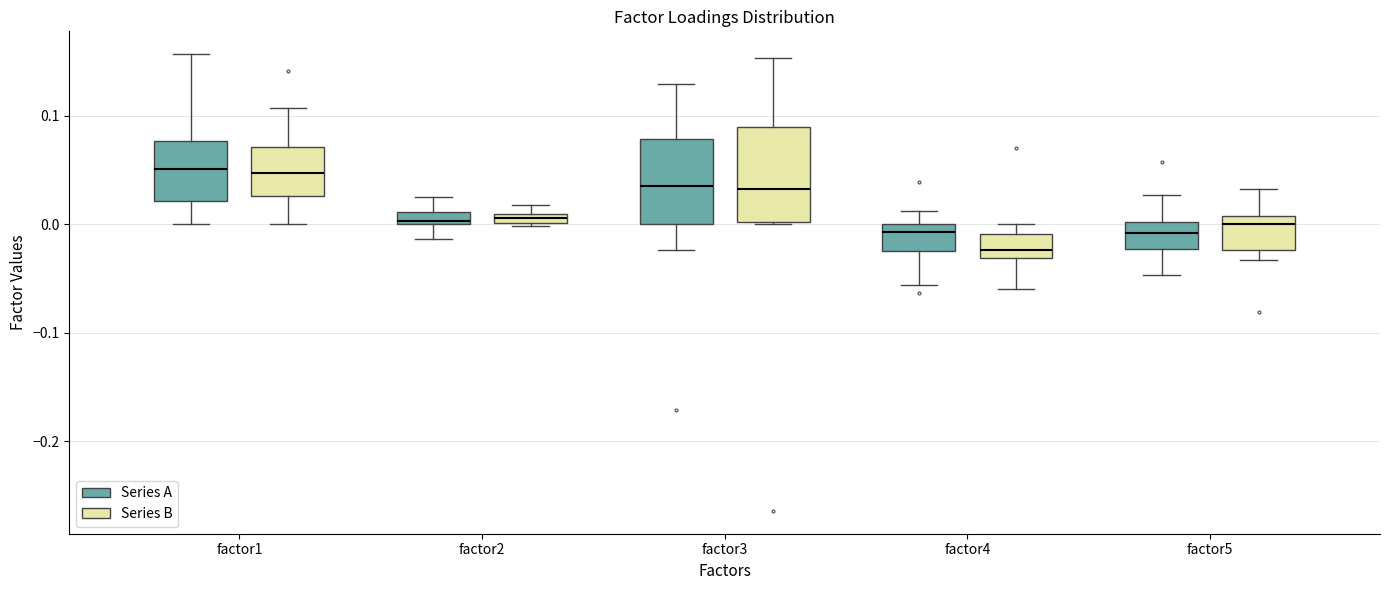

Where does the lower whisker of the box for factor5 (Series A) end on the y-axis? The values are not printed on the chart, so give them approximately, as read against the axis.

-0.05